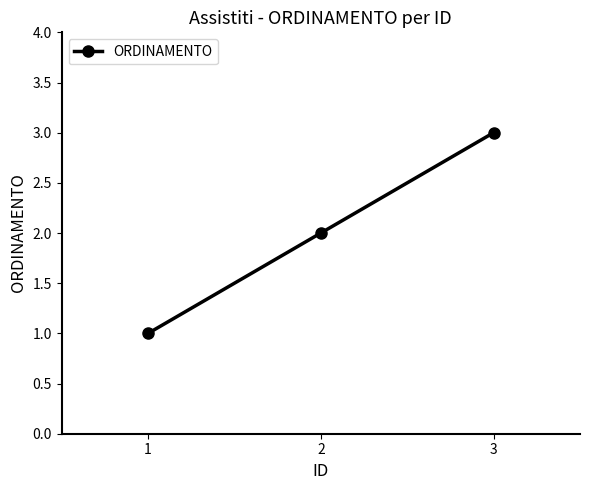

Approximately how many times larger is the value at 1 compared to 2?

0.5